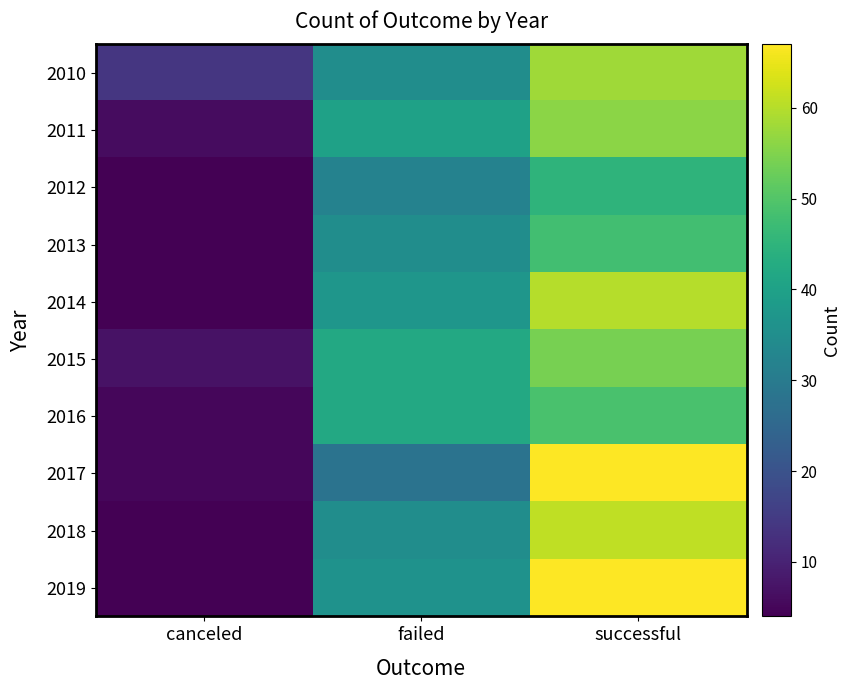

Reading left to right, extract all data points from this chart.

2010: canceled=14	failed=35	successful=58
2011: canceled=6	failed=40	successful=56
2012: canceled=4	failed=32	successful=45
2013: canceled=4	failed=35	successful=48
2014: canceled=4	failed=37	successful=60
2015: canceled=7	failed=42	successful=54
2016: canceled=5	failed=42	successful=49
2017: canceled=5	failed=28	successful=67
2018: canceled=4	failed=35	successful=61
2019: canceled=4	failed=36	successful=67